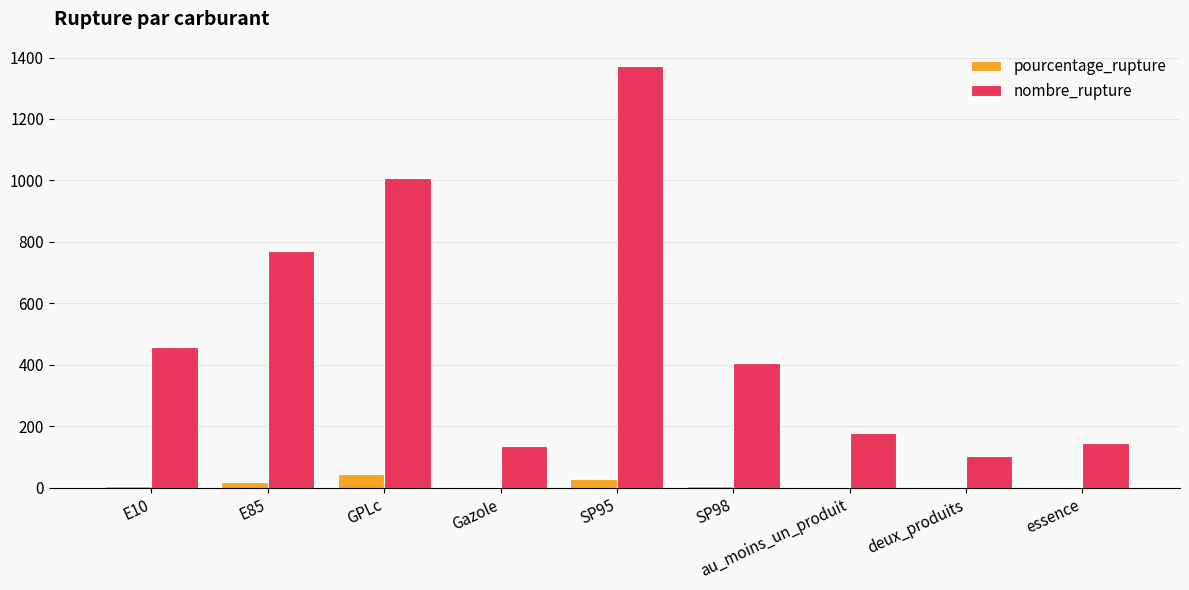

The value of nombre_rupture at E85 is 770.0. True or false?

True